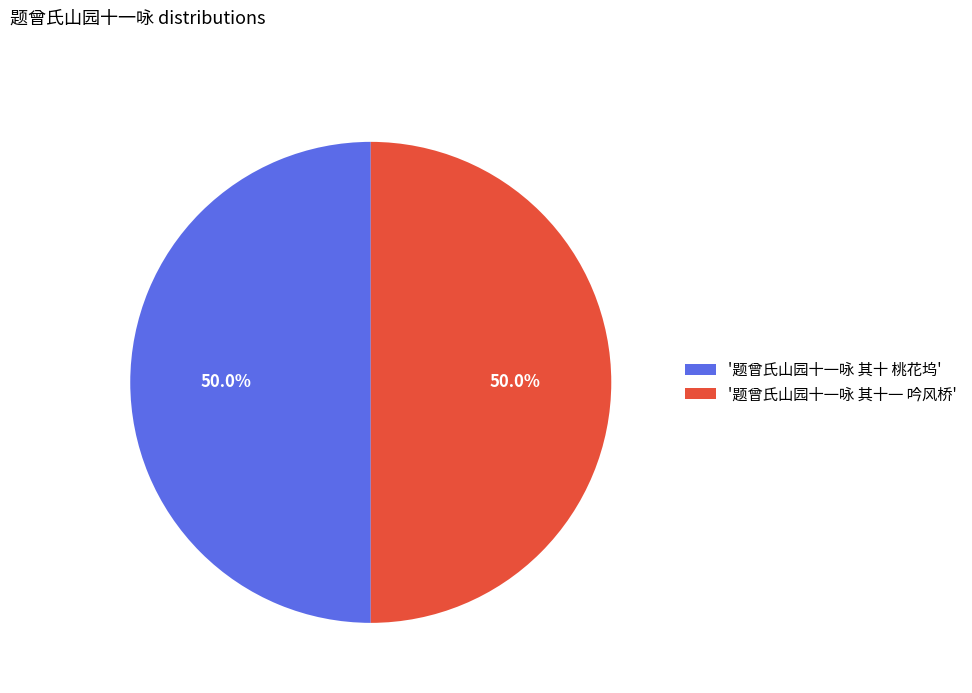

Is the sum of '题曾氏山园十一咏 其十 桃花坞' and '题曾氏山园十一咏 其十一 吟风桥' greater than half?

Yes